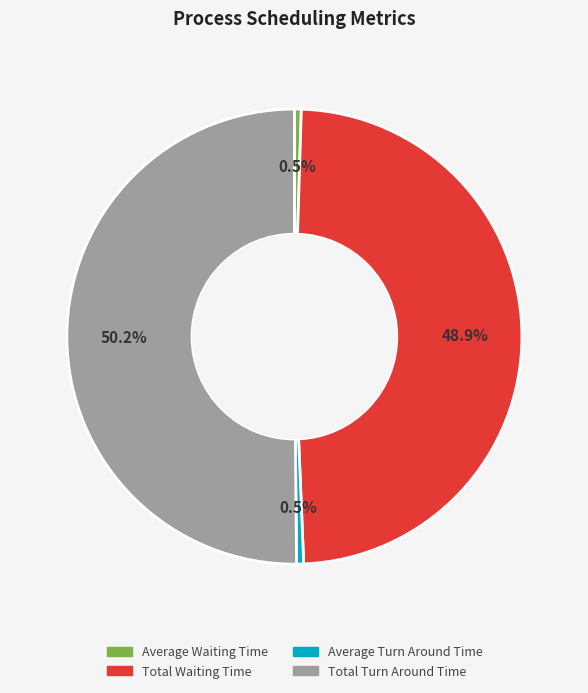

How much of the chart is everything except Average Turn Around Time?

99.5%